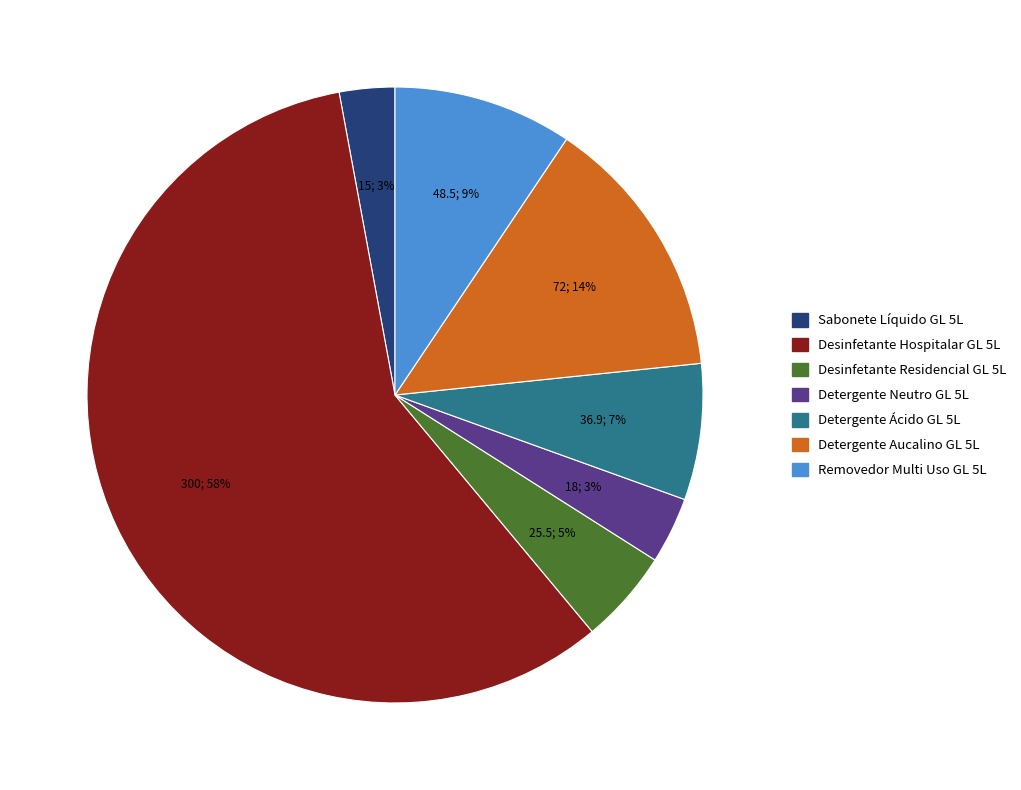

Is the sum of Desinfetante Residencial GL 5L and Sabonete Líquido GL 5L greater than half?

No